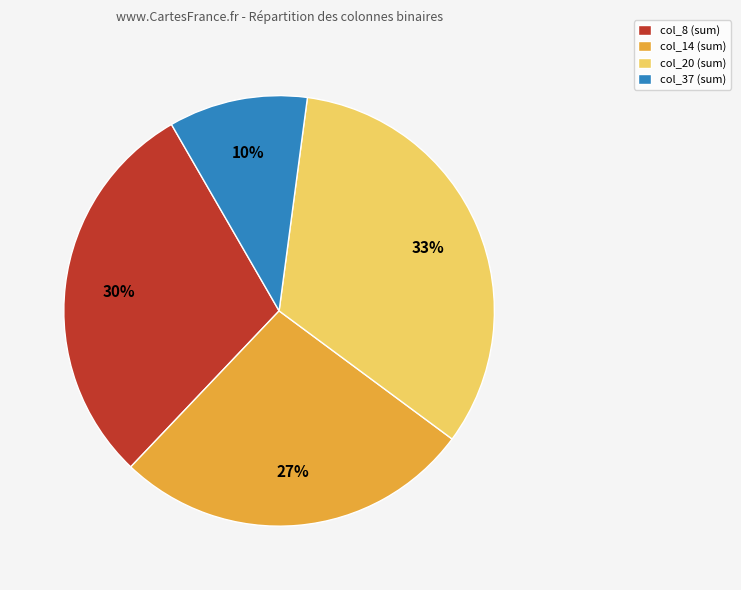

Approximately how many times larger is the value at col_20 (sum) compared to col_14 (sum)?

1.2